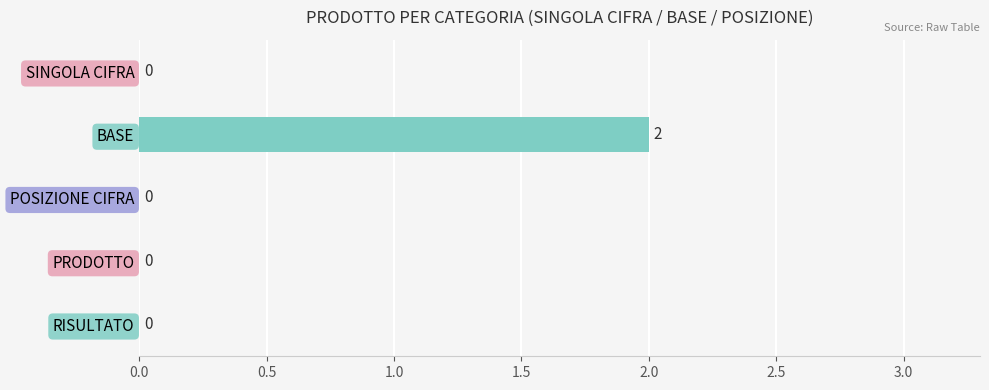

Is it true that the value at PRODOTTO is 0?

True